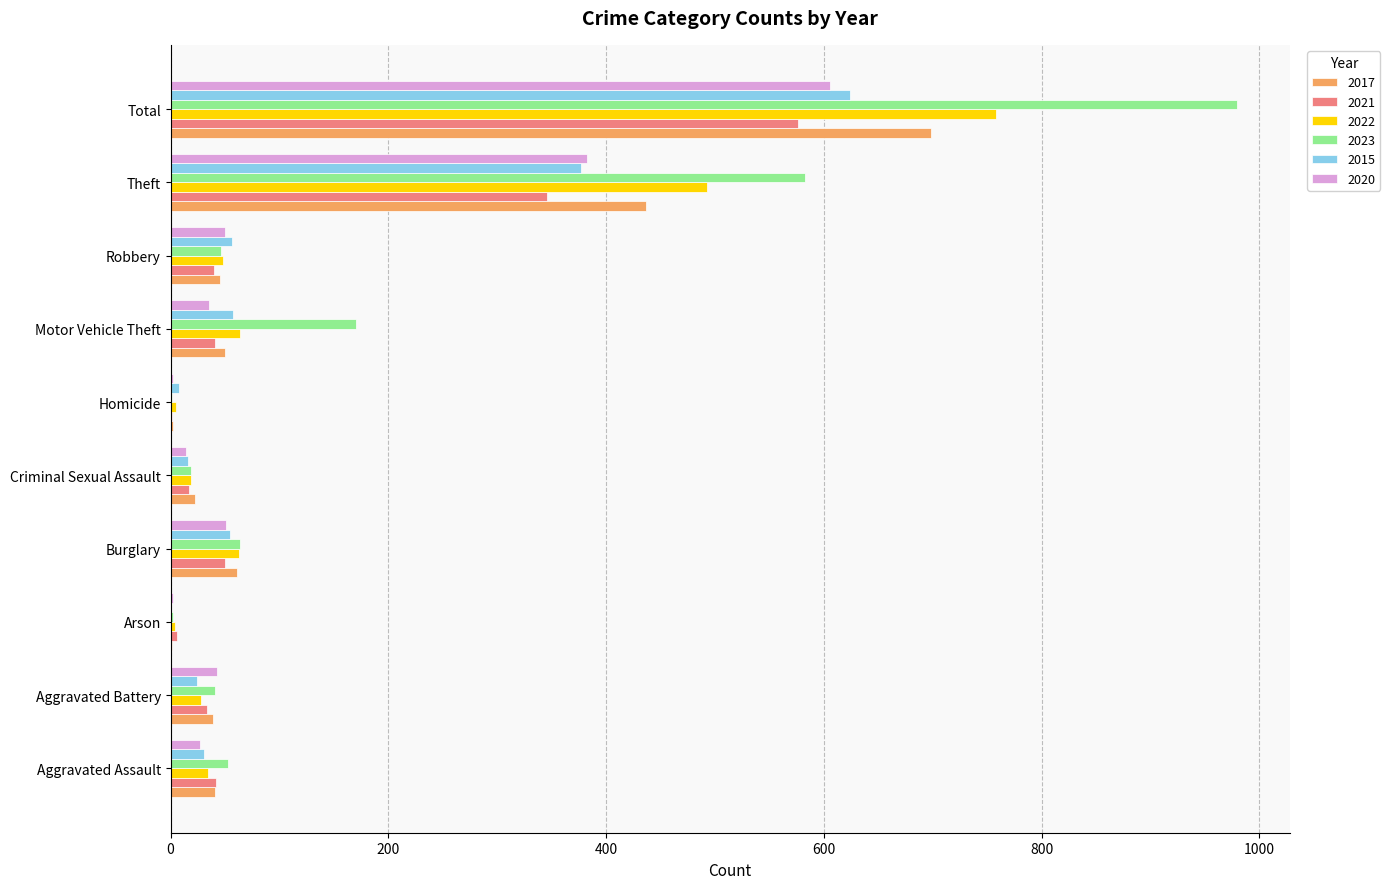

Read the 2021 value at Theft.

346